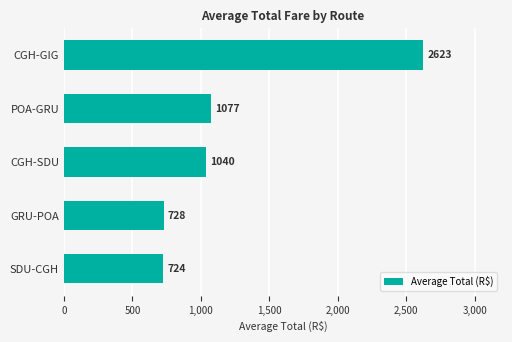

What is the ratio of the value at CGH-GIG to the value at SDU-CGH?

3.6